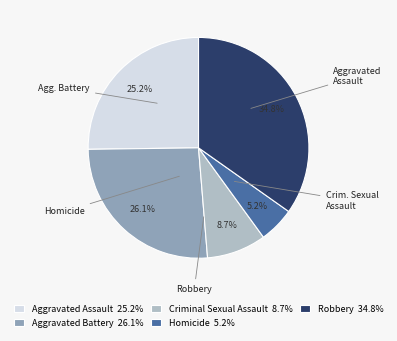

How many segments does this pie chart have?

5